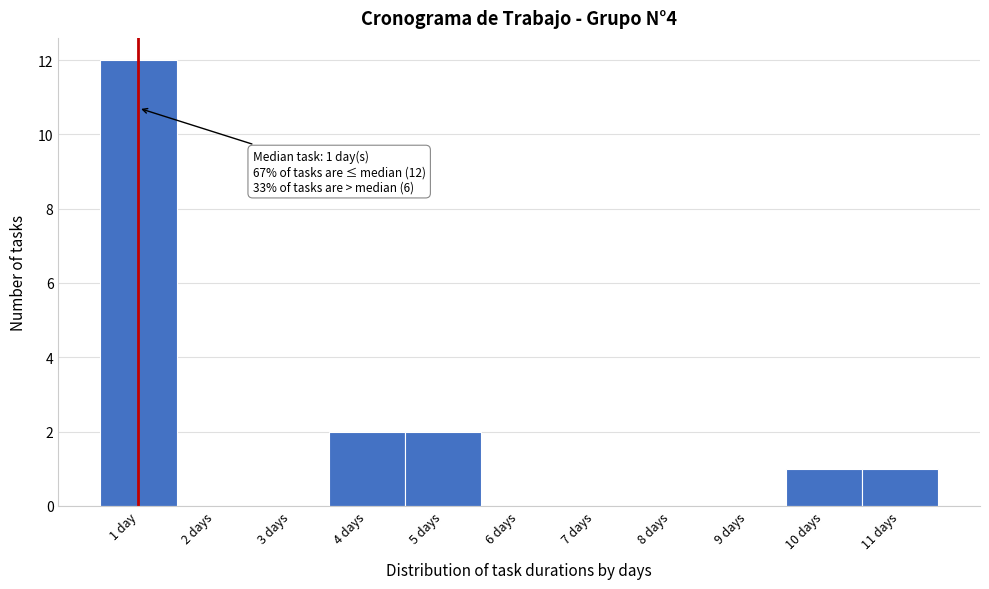

Reading right to left, what are all the values shown in this chart?

11 days=1	10 days=1	9 days=0	8 days=0	7 days=0	6 days=0	5 days=2	4 days=2	3 days=0	2 days=0	1 day=12